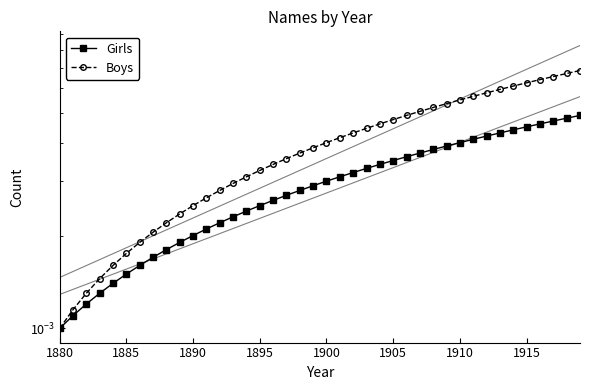

Which series has the widest spread of values?

Boys